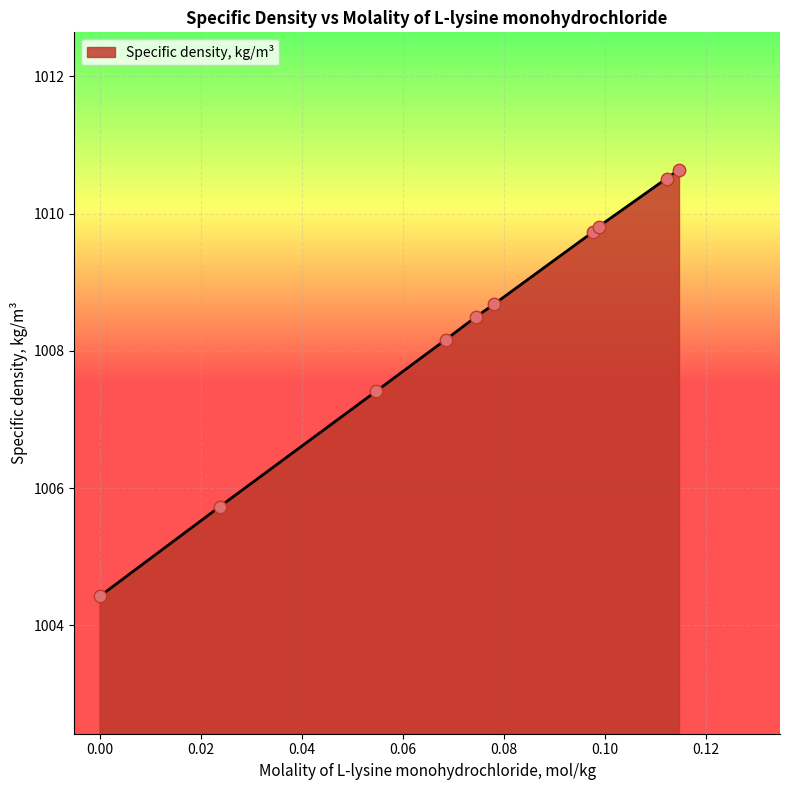

What is the difference between the maximum and minimum values?

6.2